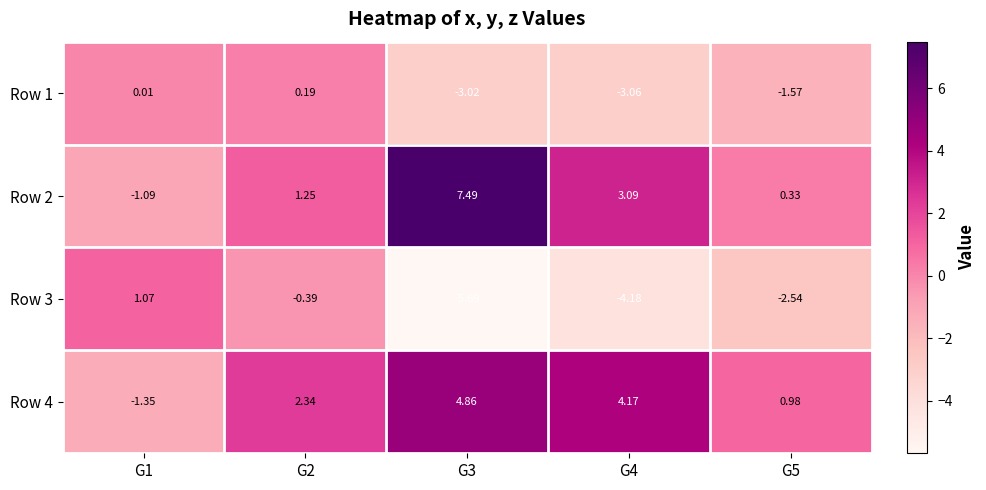

At which category does the chart reach its minimum across all series?

G3